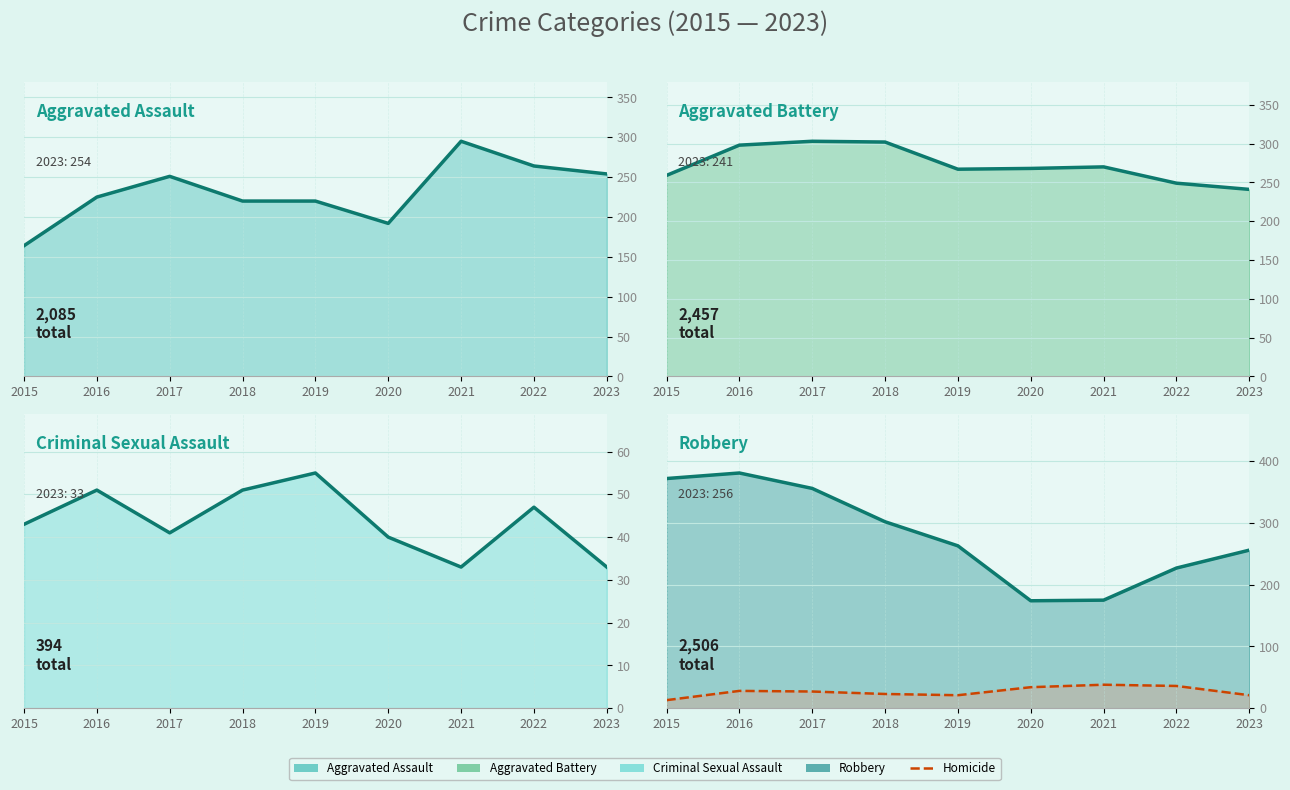

List the series in order of their peak value, lowest first.

Homicide, Criminal Sexual Assault, Aggravated Assault, Aggravated Battery, Robbery